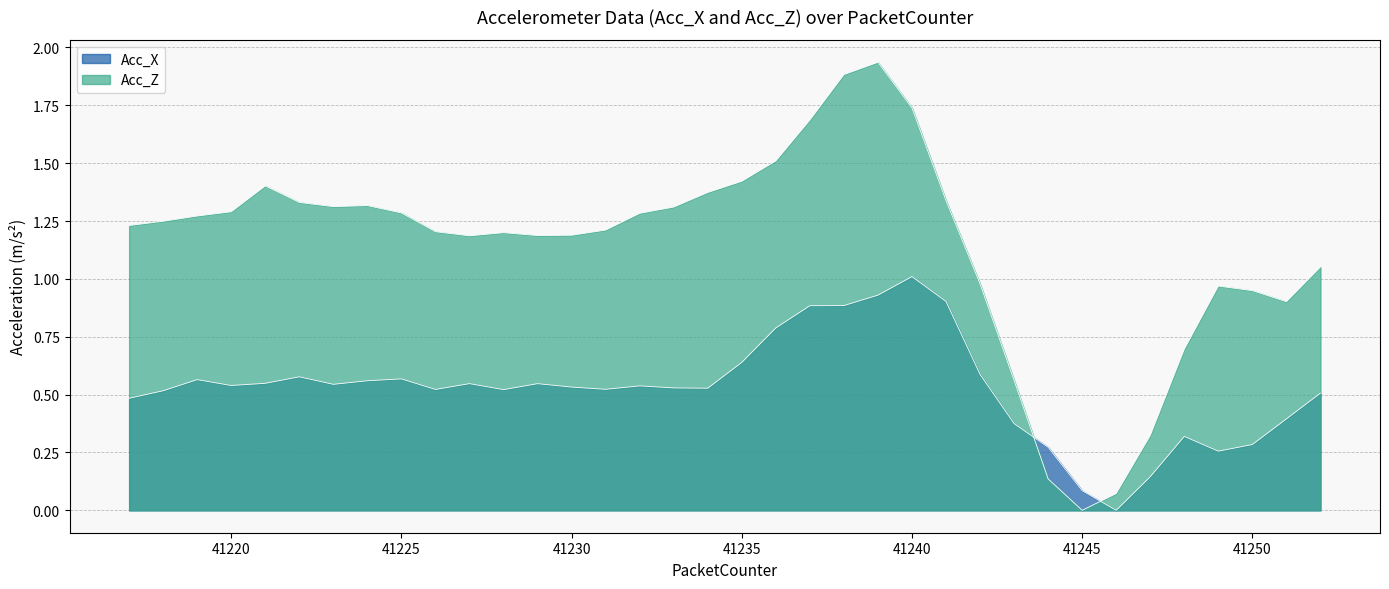

What is the average value of the Acc_X series?

0.5